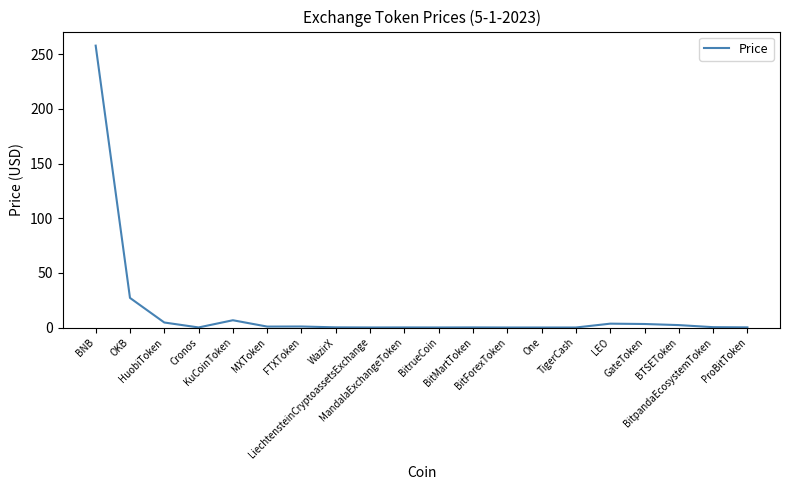

What is the ratio of the value at GateToken to the value at HuobiToken?

0.7